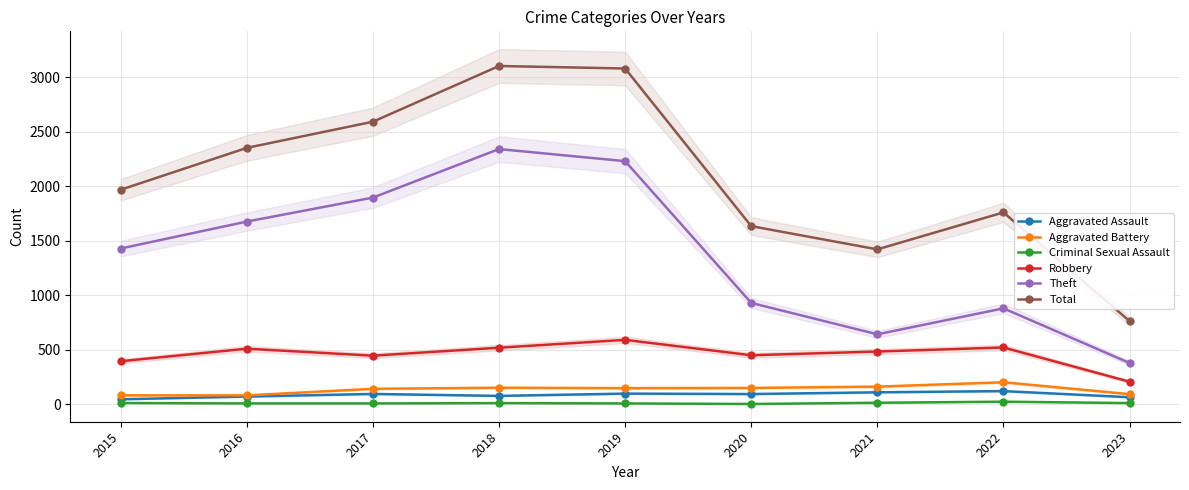

Between 2020 and 2019, which is larger?

2019